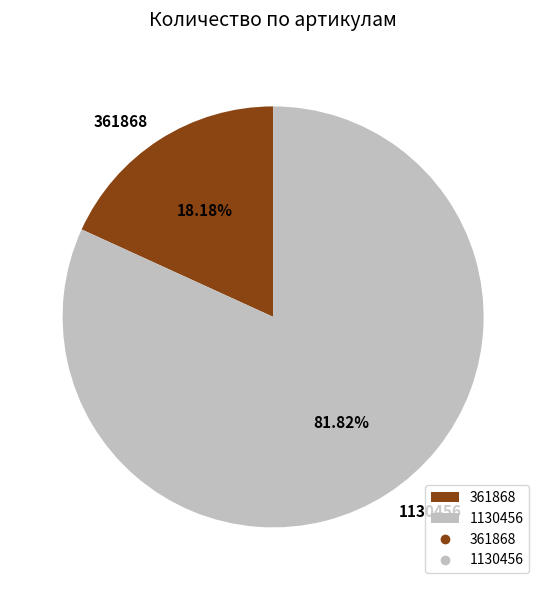

To the nearest percent, what is the average slice percentage?

50%